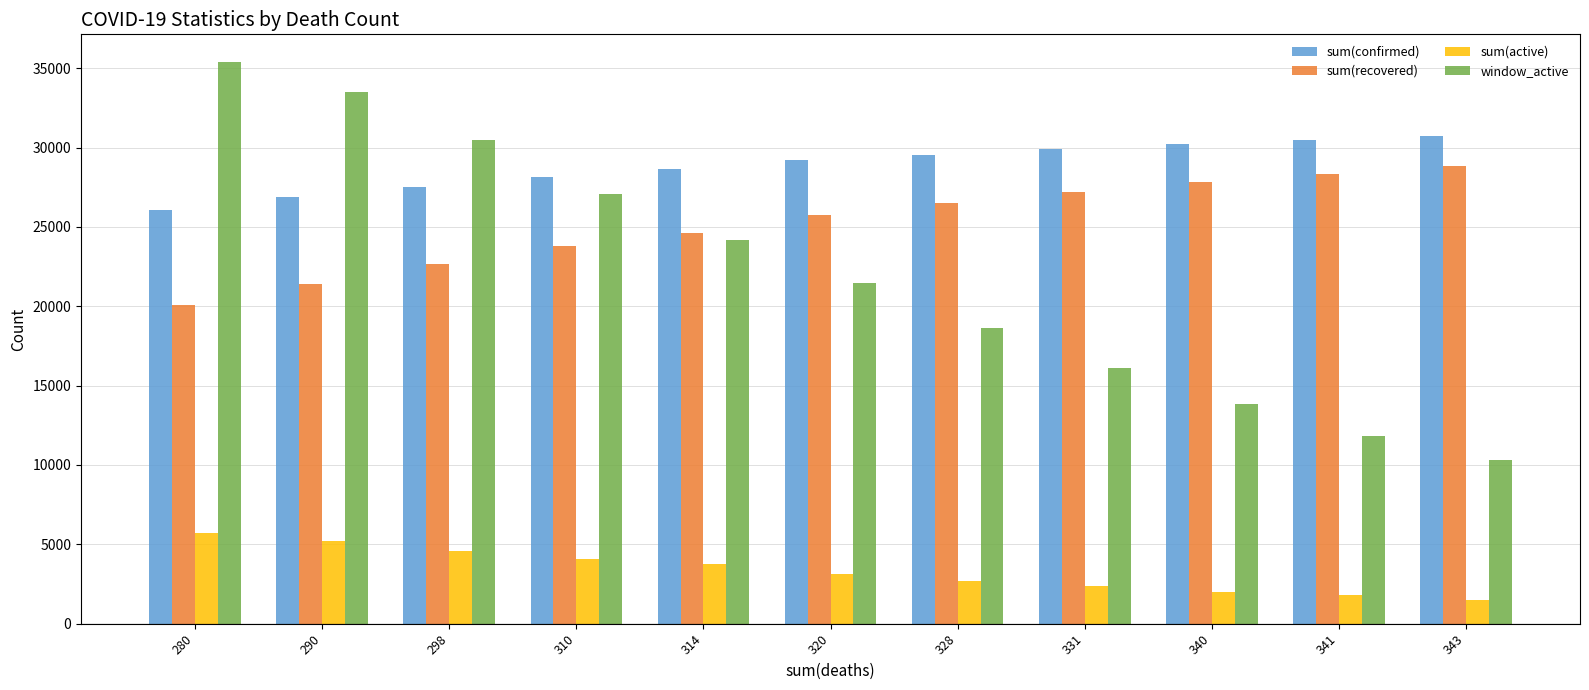

Reading left to right, list all the values displayed in this chart.

sum(confirmed): 280=26063	290=26871	298=27542	310=28150	314=28675	320=29190	328=29550	331=29922	340=30218	341=30450	343=30714
sum(recovered): 280=20069	290=21387	298=22654	310=23778	314=24600	320=25742	328=26527	331=27229	340=27863	341=28332	343=28855
sum(active): 280=5714	290=5194	298=4590	310=4062	314=3761	320=3128	328=2695	331=2362	340=2015	341=1777	343=1516
window_active: 280=35371	290=33485	298=30456	310=27064	314=24194	320=21492	328=18616	331=16096	340=13817	341=11809	343=10302